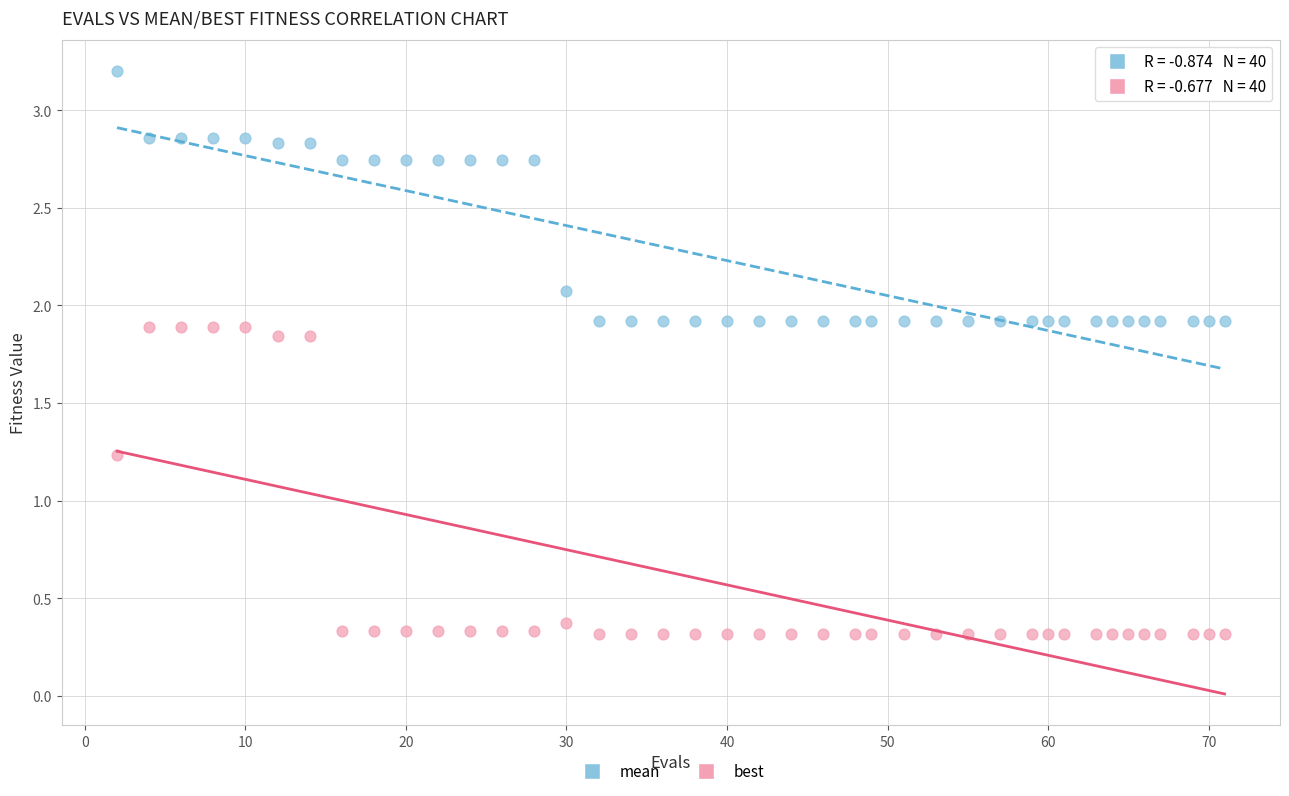

Which series contains the lowest Y value?

best